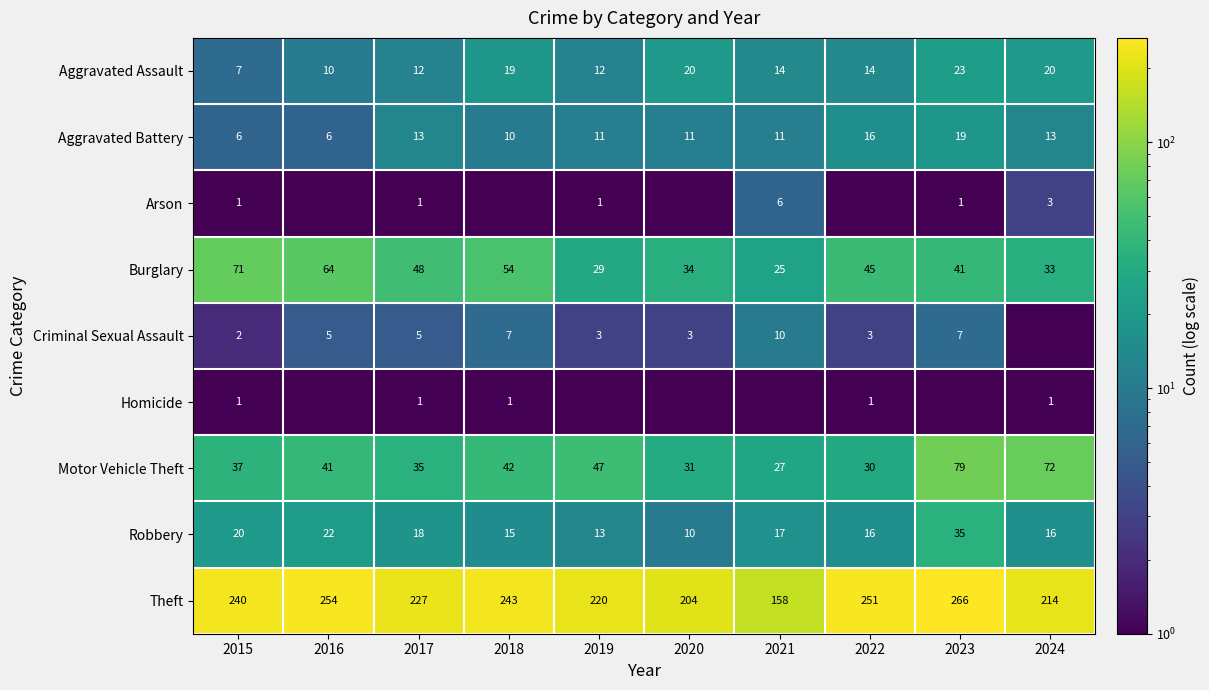

What is the difference between the second highest and minimum values in the Aggravated Assault series?

13.0